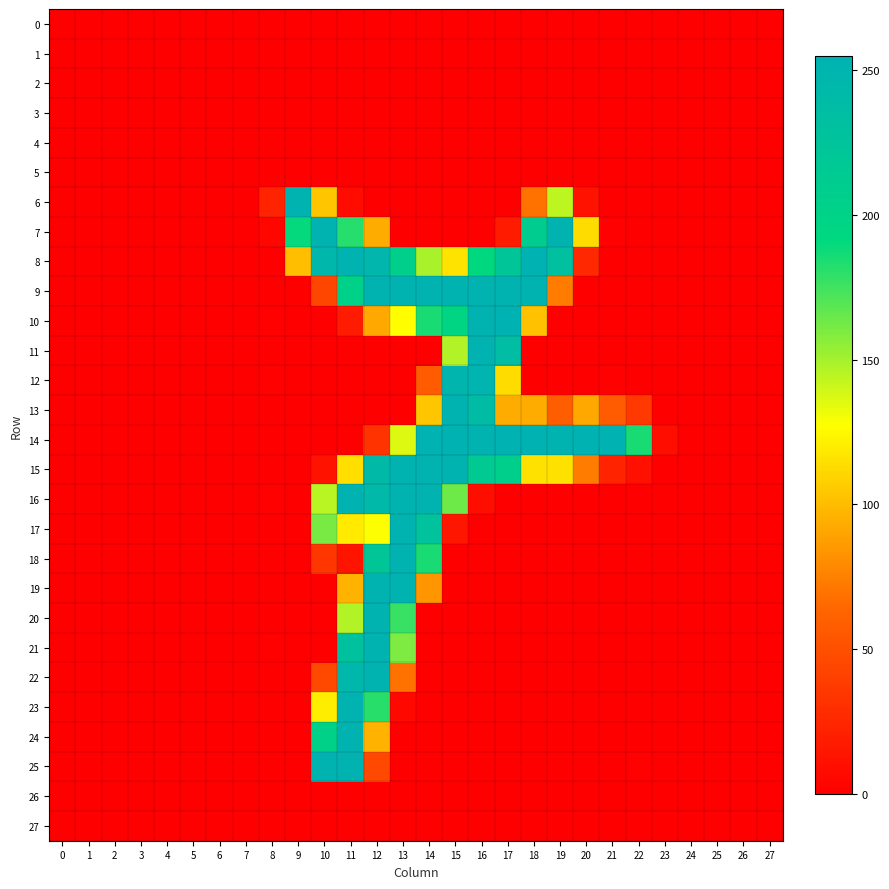

At 10, list the series in order from smallest to largest.

2, 3, 4, 5, 13, 20, 27, 10, 12, 1, 14, 19, 11, 0, 21, 26, 15, 18, 9, 22, 6, 23, 16, 17, 24, 8, 25, 7